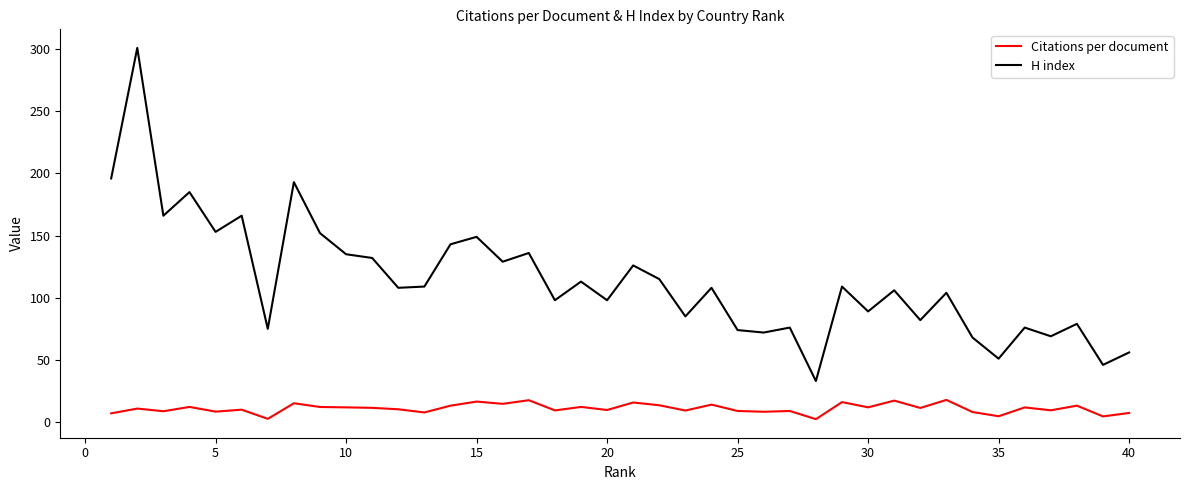

What is the maximum value for H index?

301.0